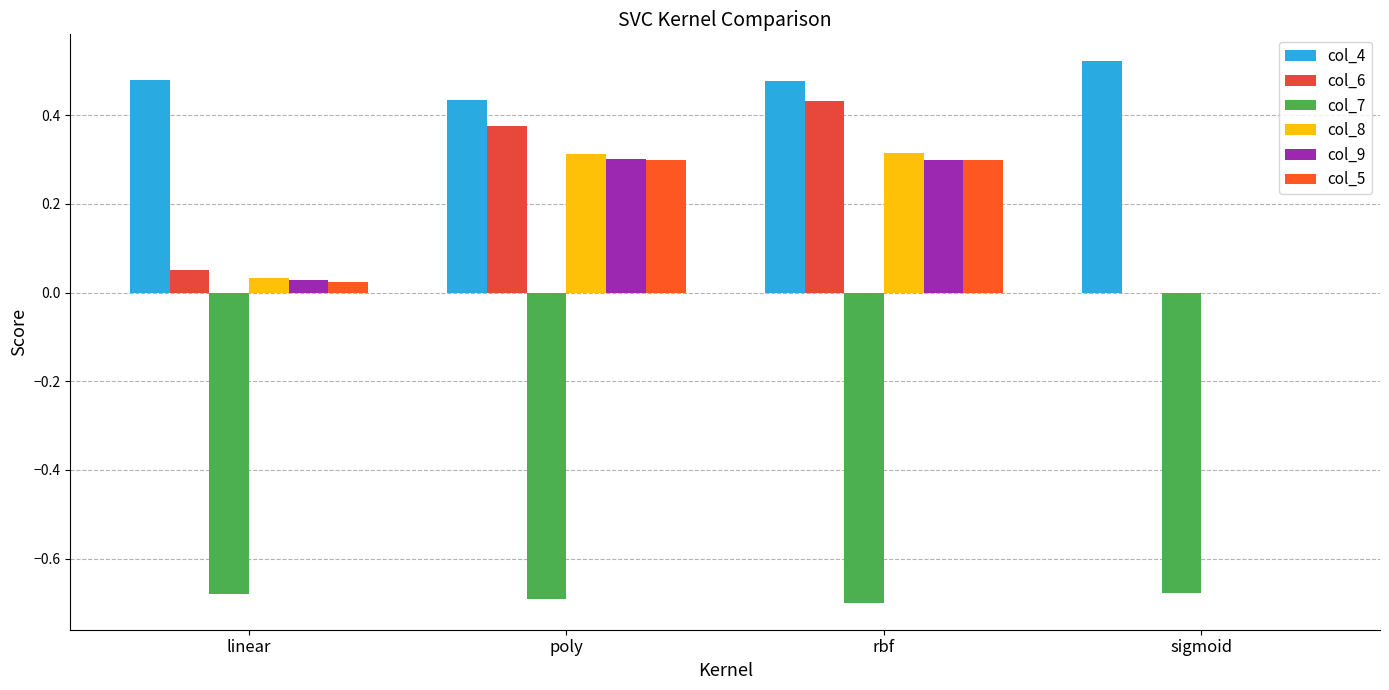

What is the label of the 2nd bar from the left?

poly